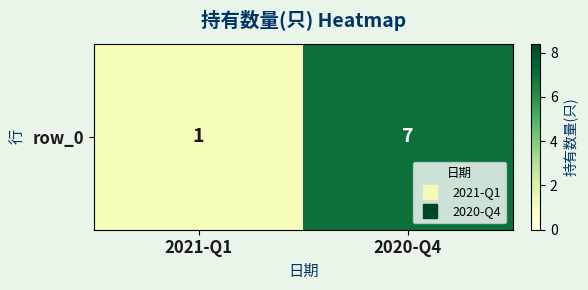

At which category does the chart reach its peak across all series?

2020-Q4